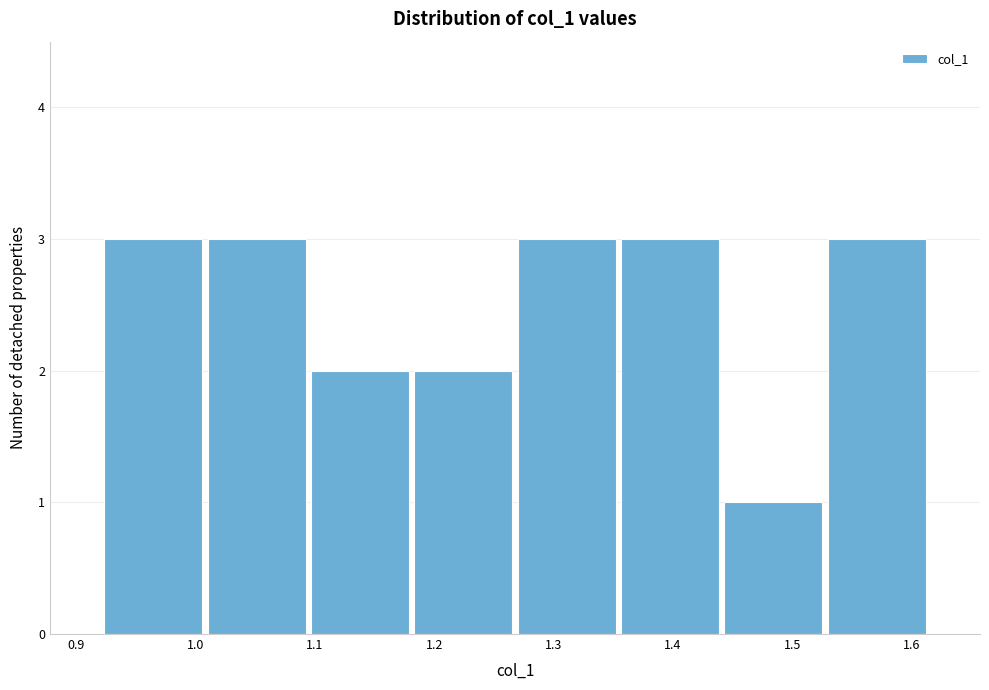

Reading left to right, list every bar in this chart as the range it spans on the x-axis followed by its height. Neither the bar edges nor the heights are printed on the chart, so give them approximately, as read against the axes.

0.92 to 1.01: 3
1.01 to 1.09: 3
1.09 to 1.18: 2
1.18 to 1.27: 2
1.27 to 1.35: 3
1.35 to 1.44: 3
1.44 to 1.53: 1
1.53 to 1.61: 3